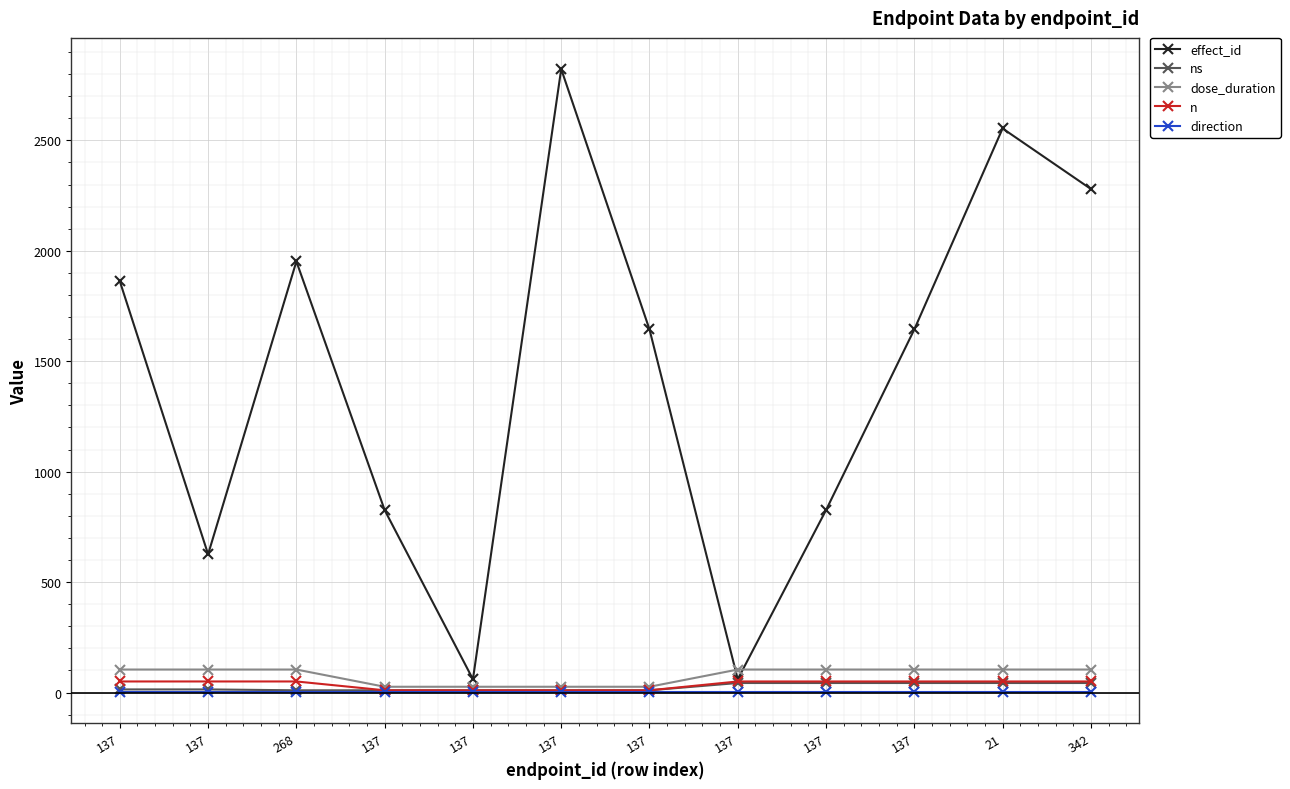

Is this an area chart (filled region under the line)?

No